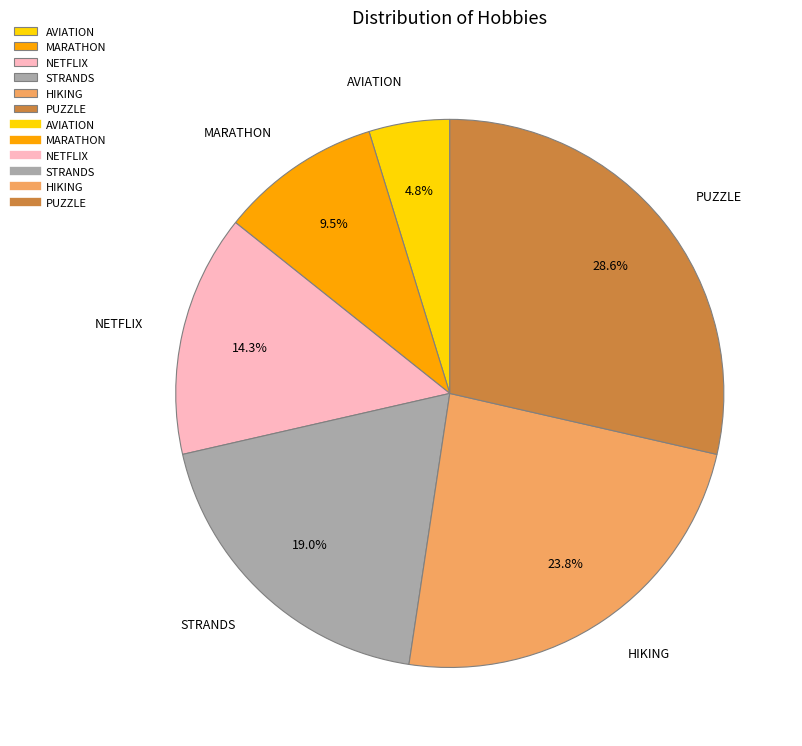

To the nearest percent, what is the combined percentage of PUZZLE and MARATHON?

38%